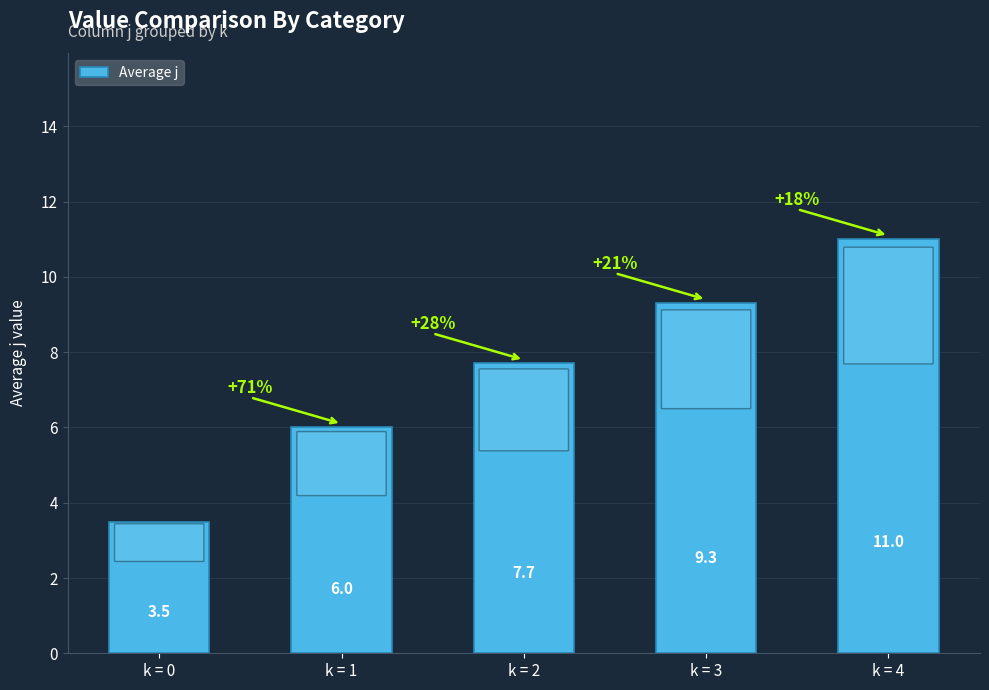

Reading left to right, list all the values displayed in this chart.

3.5	6.0	7.7	9.3	11.0